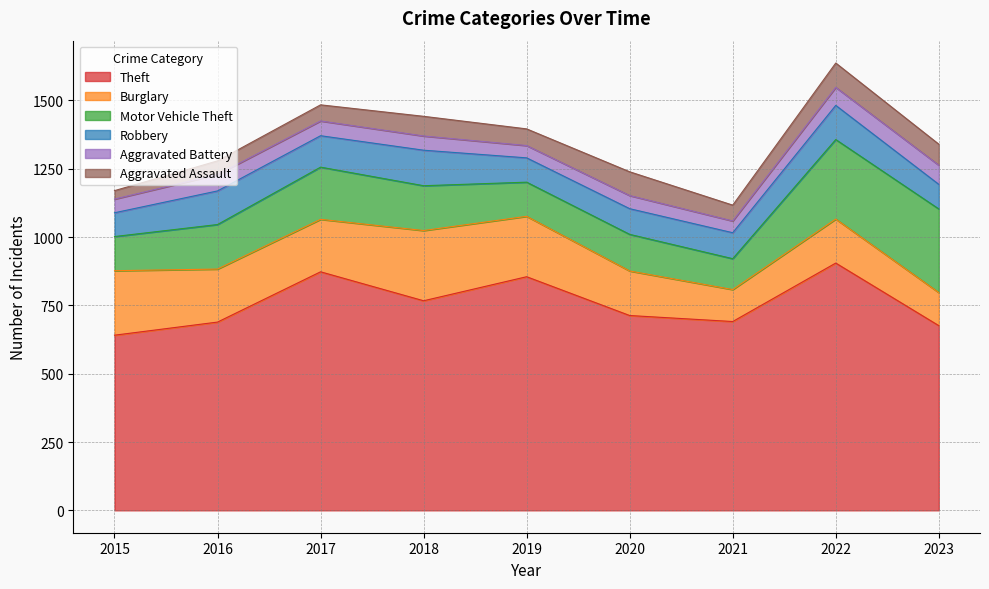

How many data points in Theft are less than 713?

4